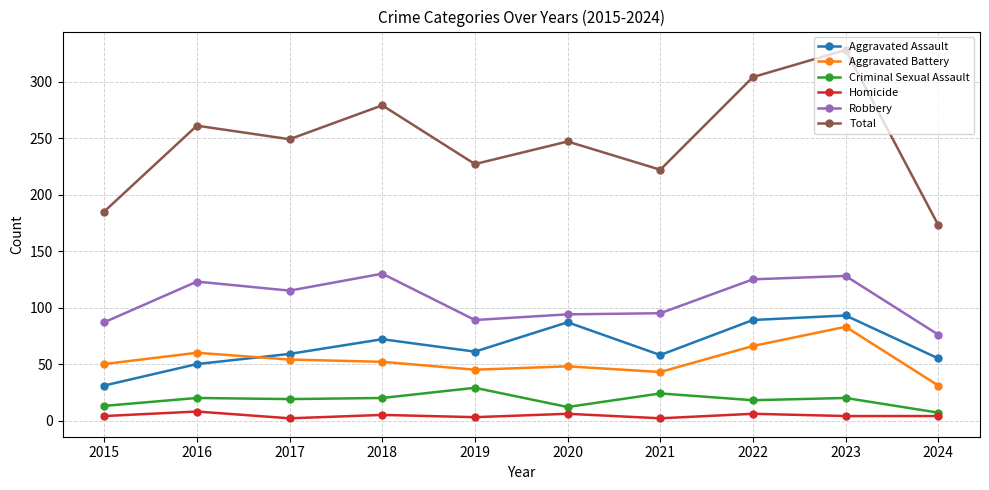

True or false: Criminal Sexual Assault and Aggravated Assault cross at least once.

False